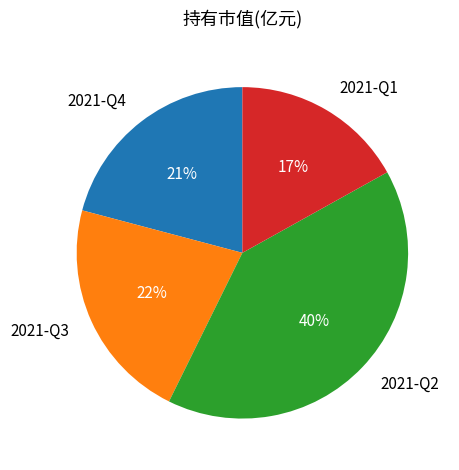

Is 2021-Q1 the majority of the pie?

No